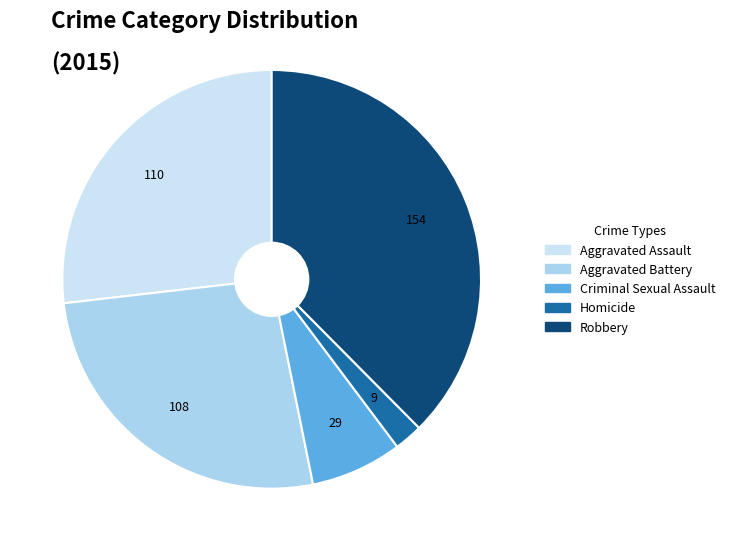

The Aggravated Assault slice represents 27% of the pie. True or false?

True